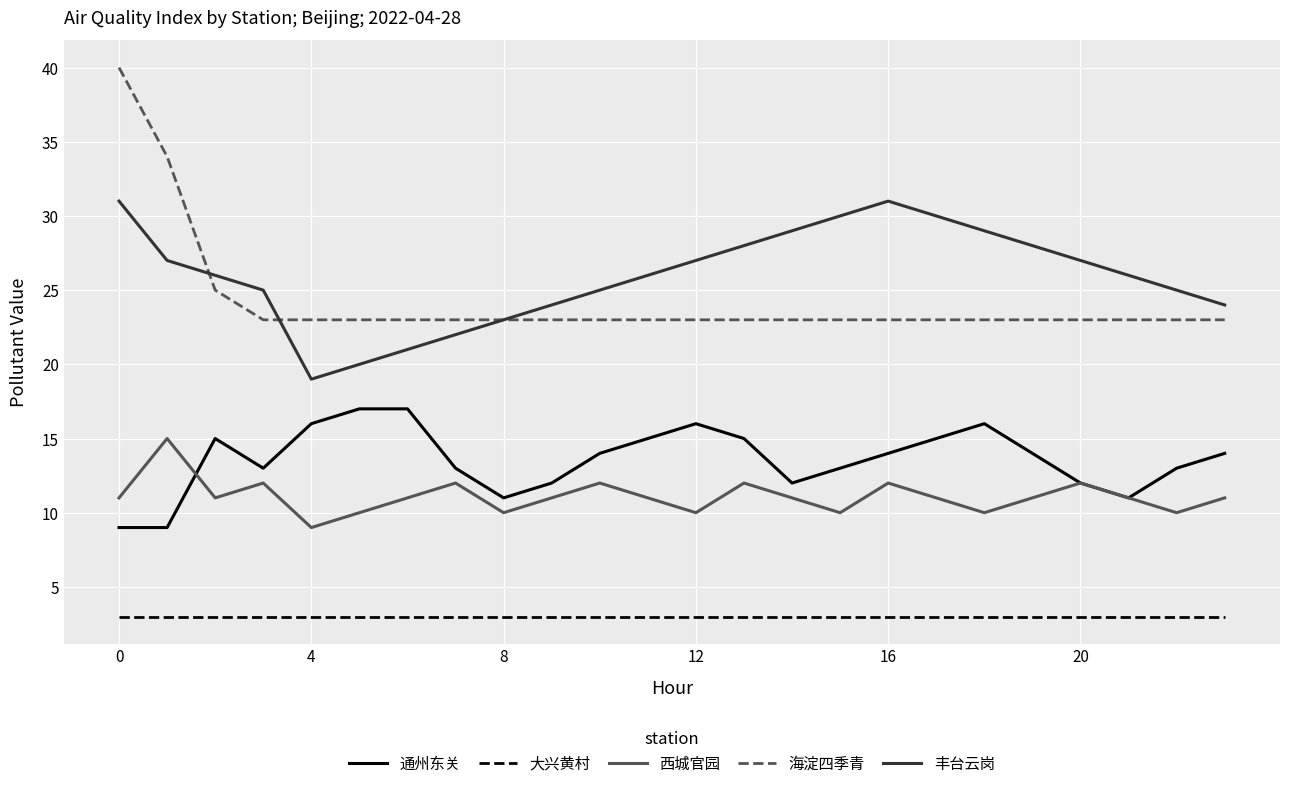

Which series has the widest spread of values?

海淀四季青